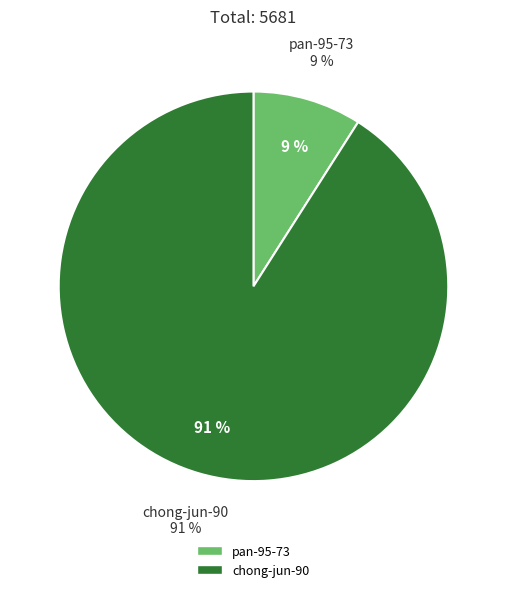

To the nearest percent, what percentage of the pie is chong-jun-90?

91%